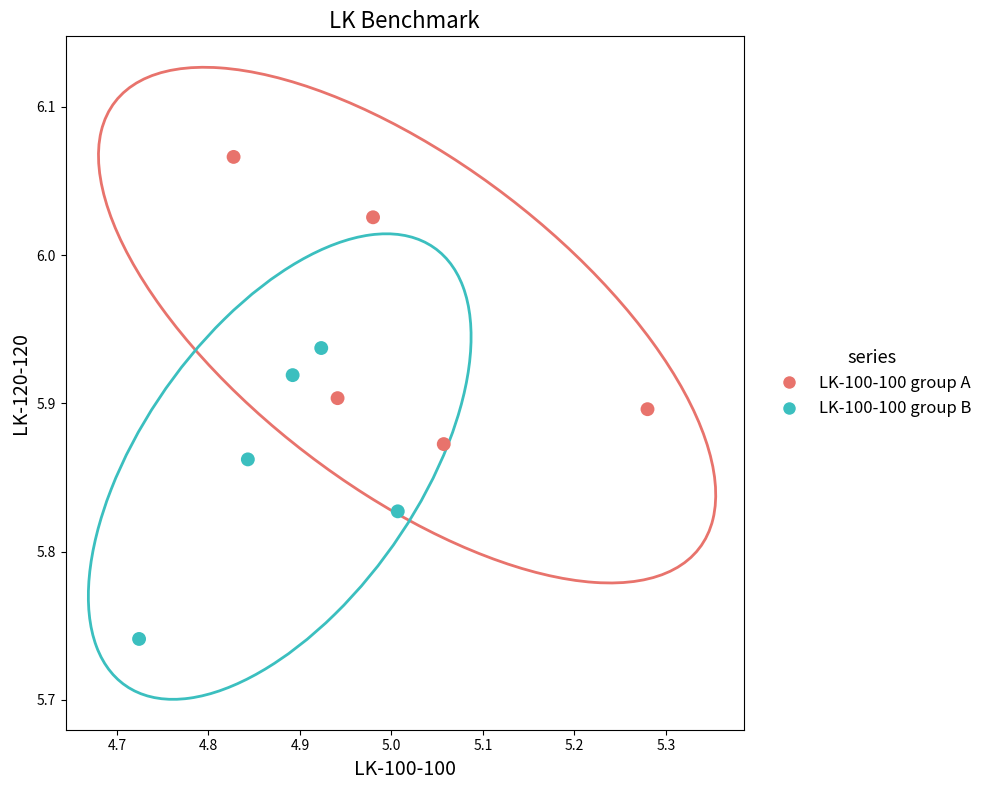

Which series contains the lowest Y value?

LK-100-100 group B